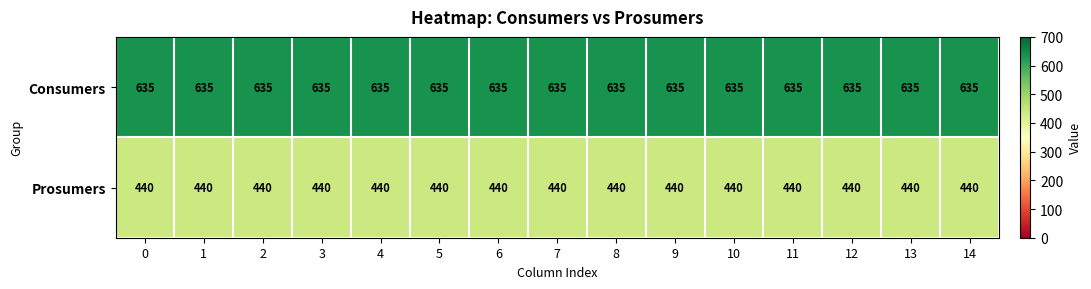

What is the spread (max minus min) of values at 7?

195